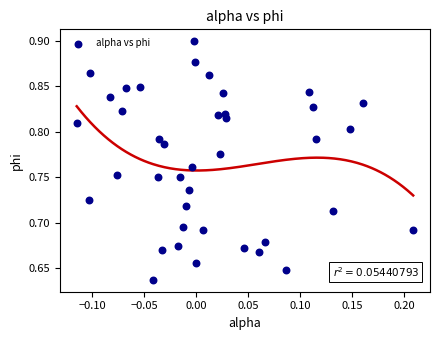

What is the range of Y values (max minus min)?

0.3